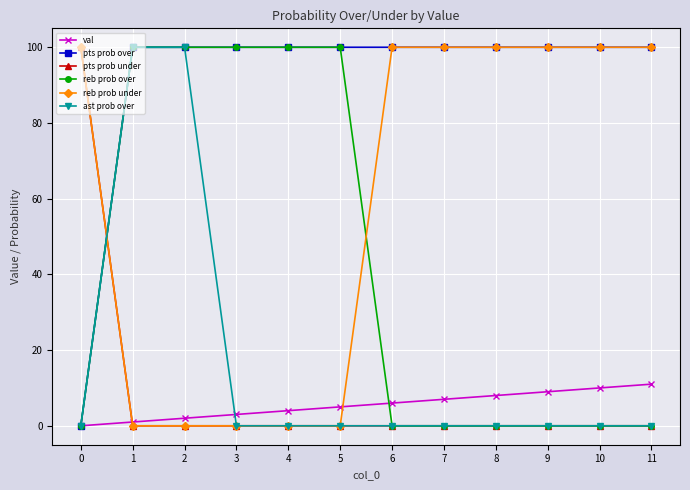

What is the difference between the maximum and second lowest values in the pts prob under series?

100